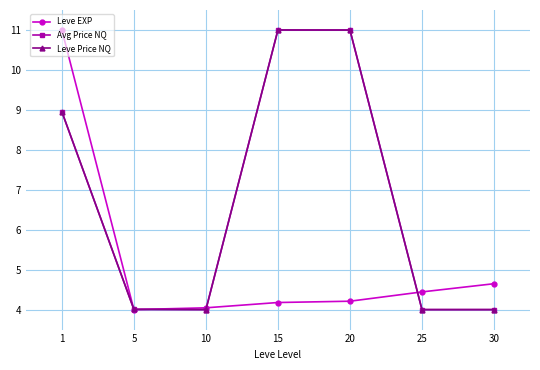

How many lines are shown in the chart?

3